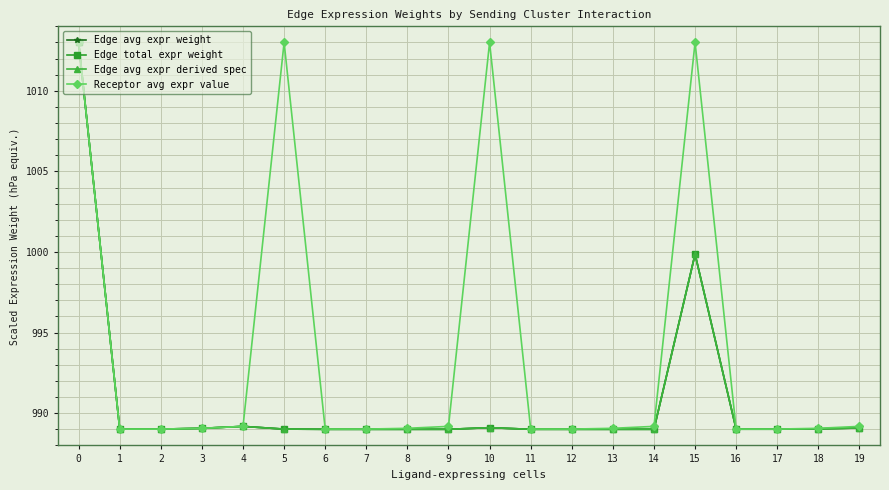

Does the chart have visible grid lines?

Yes